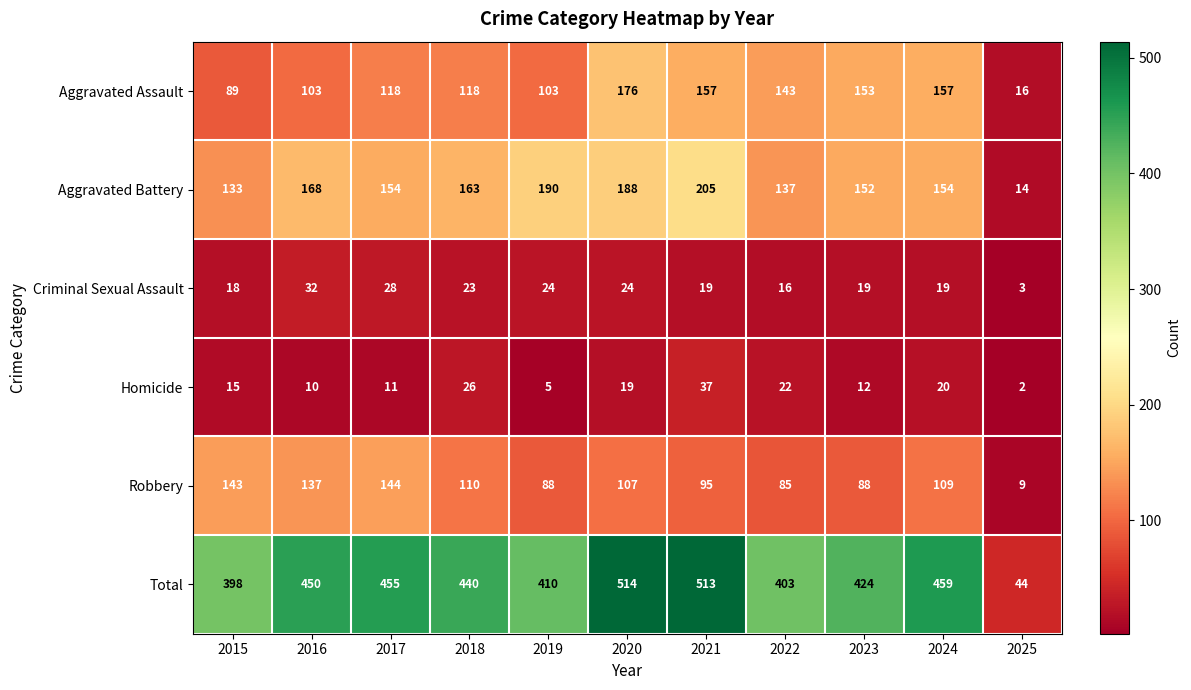

Which series changed the most between 2019 and 2021?

Total